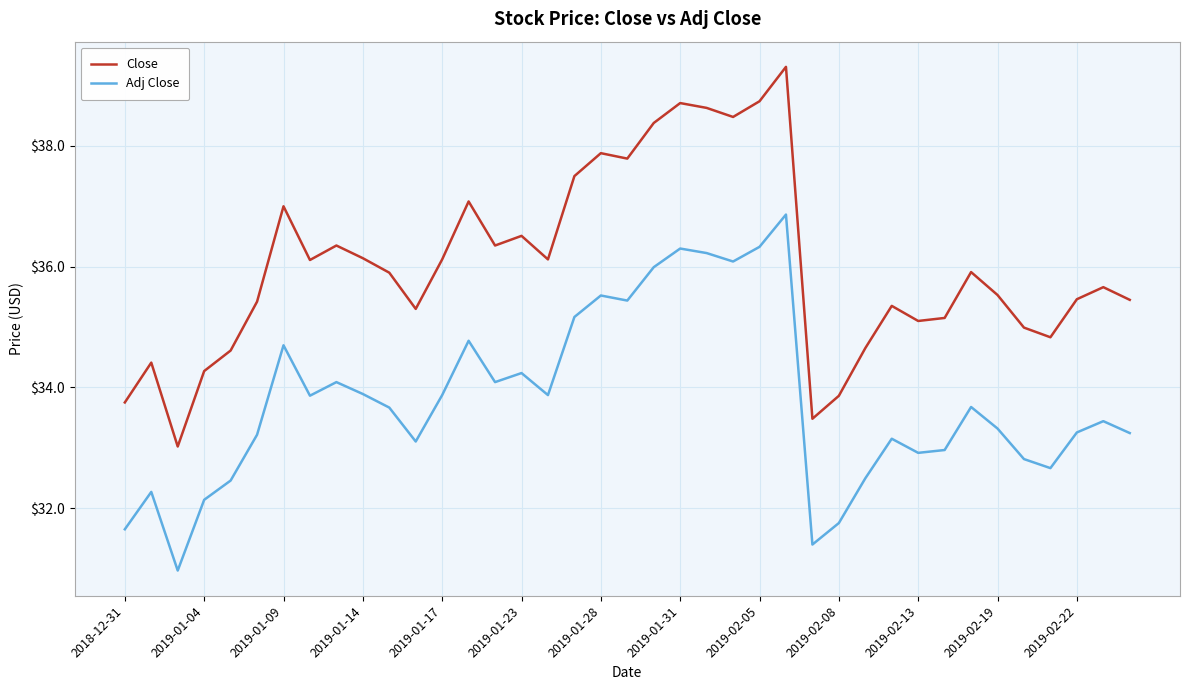

What is the smallest value displayed?

31.0